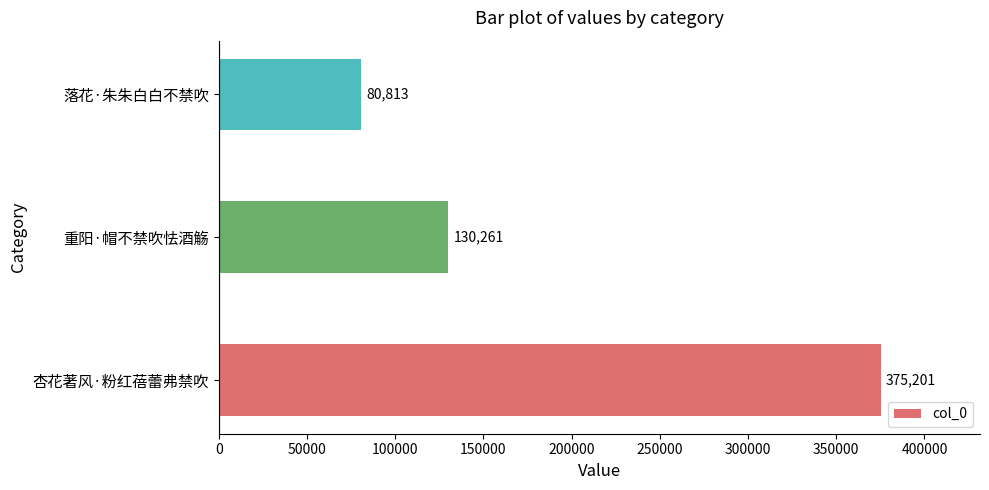

At which category does the chart reach its peak across all series?

杏花著风·粉红蓓蕾弗禁吹